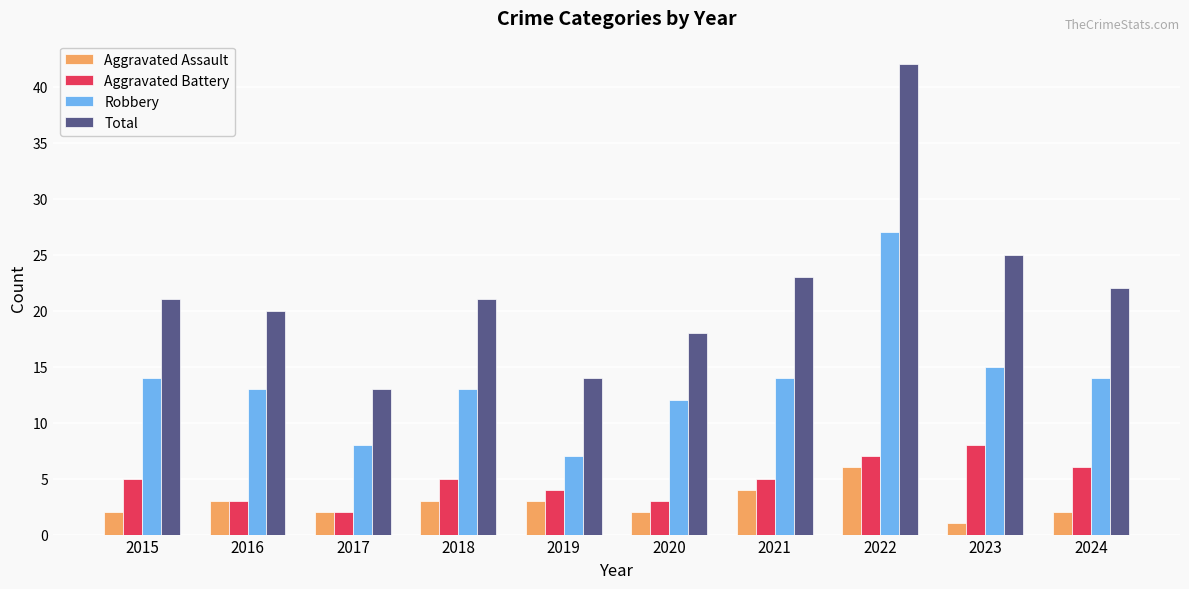

How many data points in Robbery are less than 14?

5